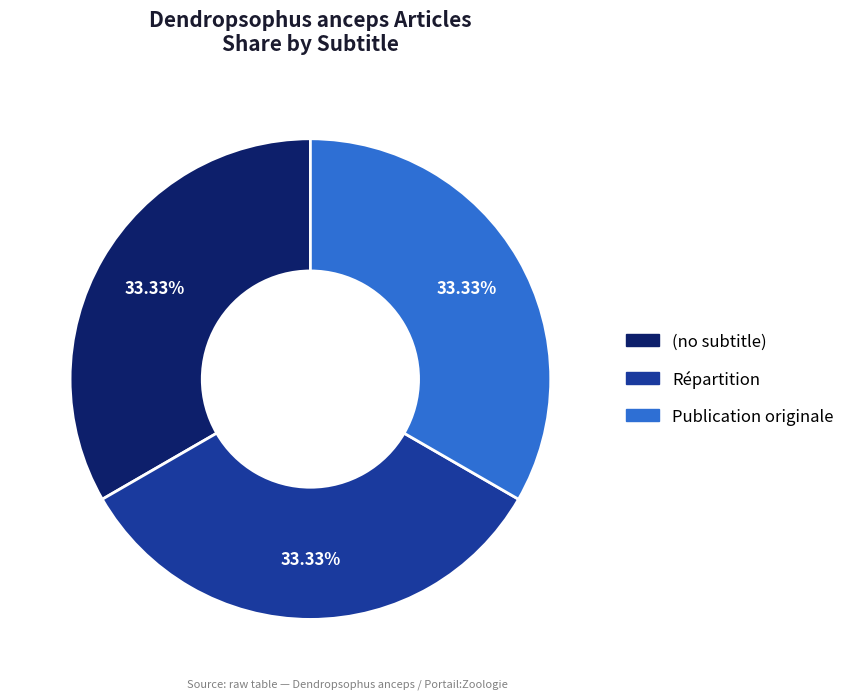

Combined, what portion of the pie is (no subtitle) and Répartition?

66.7%